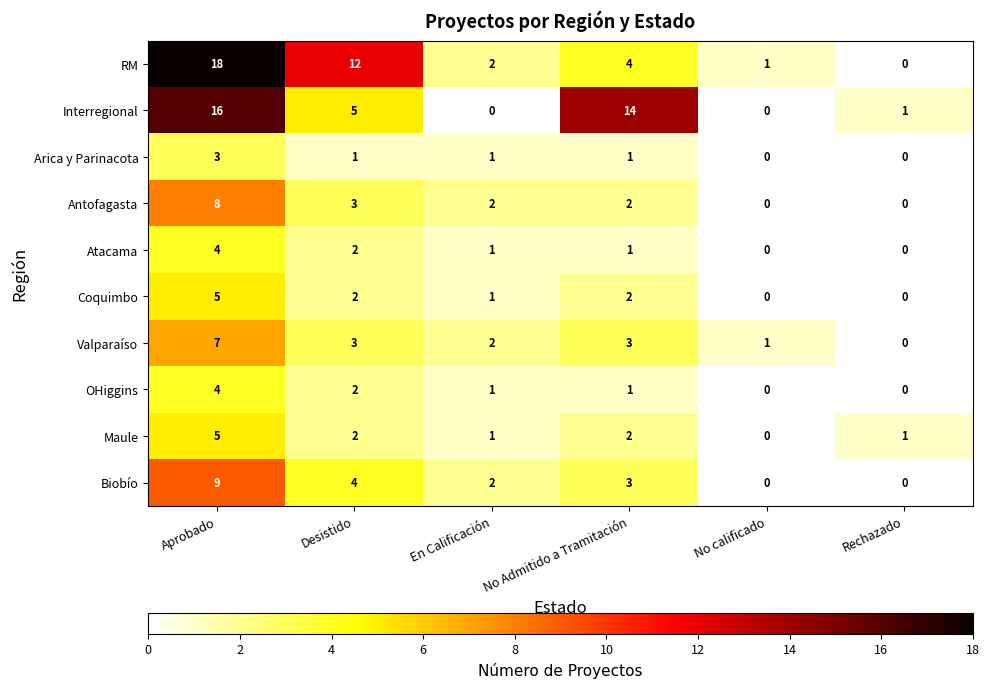

List the labels in order of RM value, smallest first.

Rechazado, No calificado, En Calificación, No Admitido a Tramitación, Desistido, Aprobado